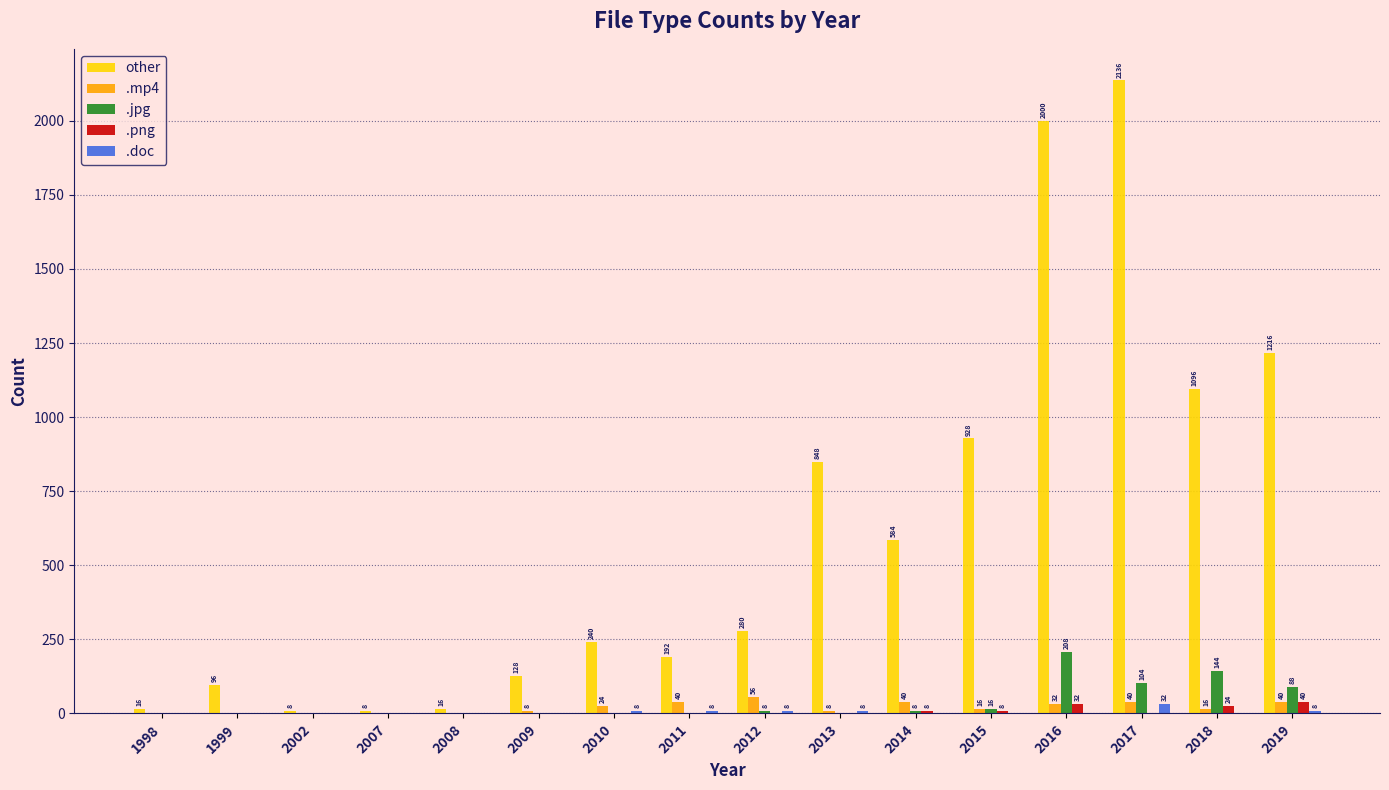

How many groups of bars are there?

16